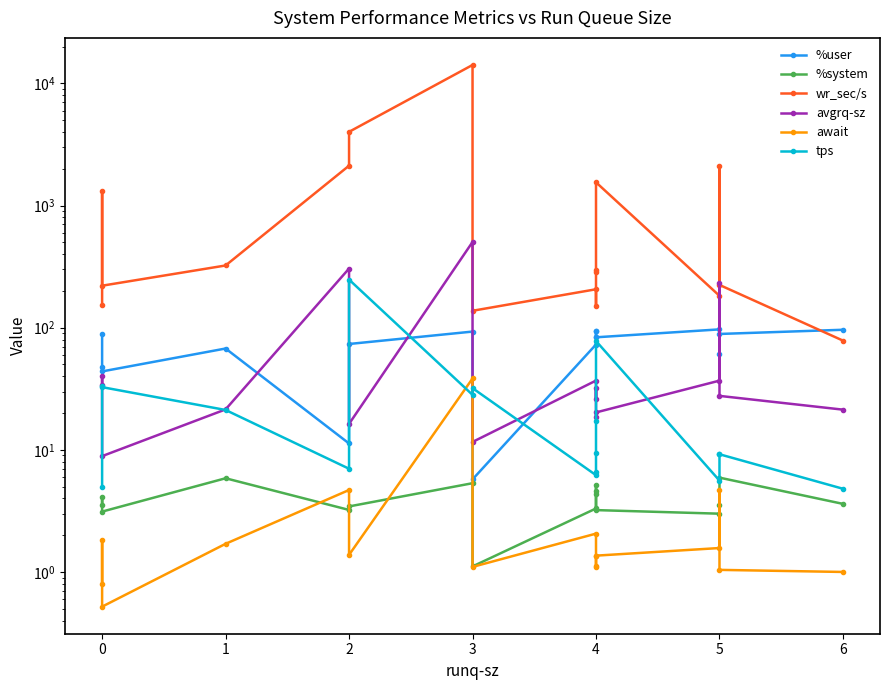

Does the chart display data point markers on the line(s)?

Yes